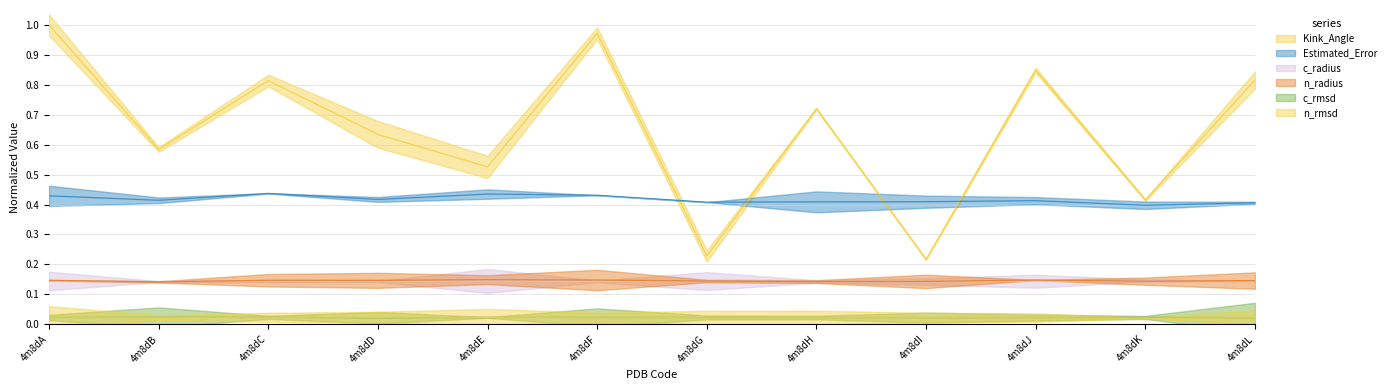

What is the sum of all Kink_Angle values?

7.8